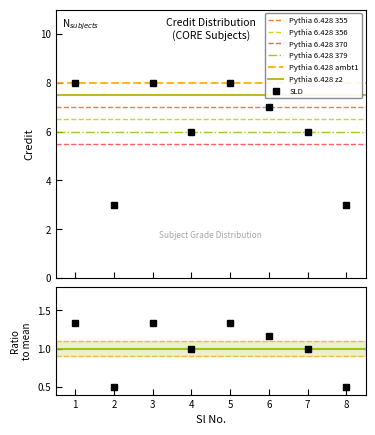

What is the value of the 5th point from the left?

8